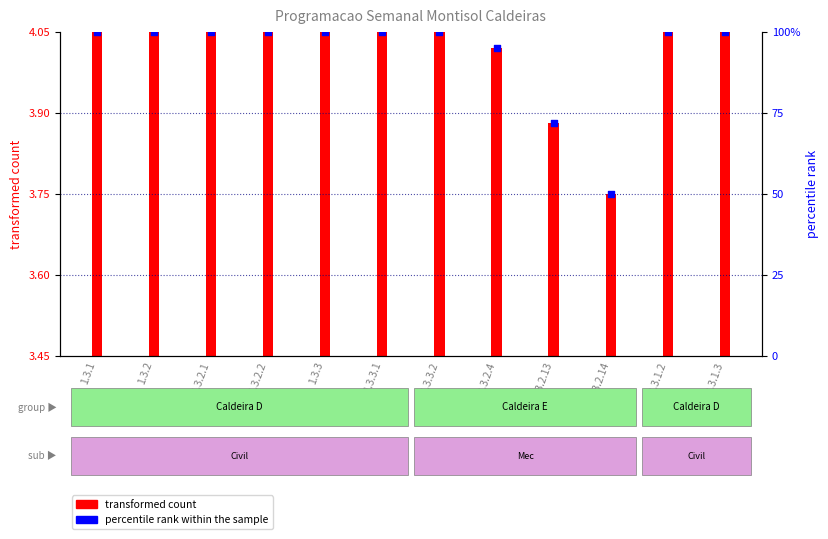

Which has a higher value, 1.3.2 or 1.3.3.2?

1.3.2